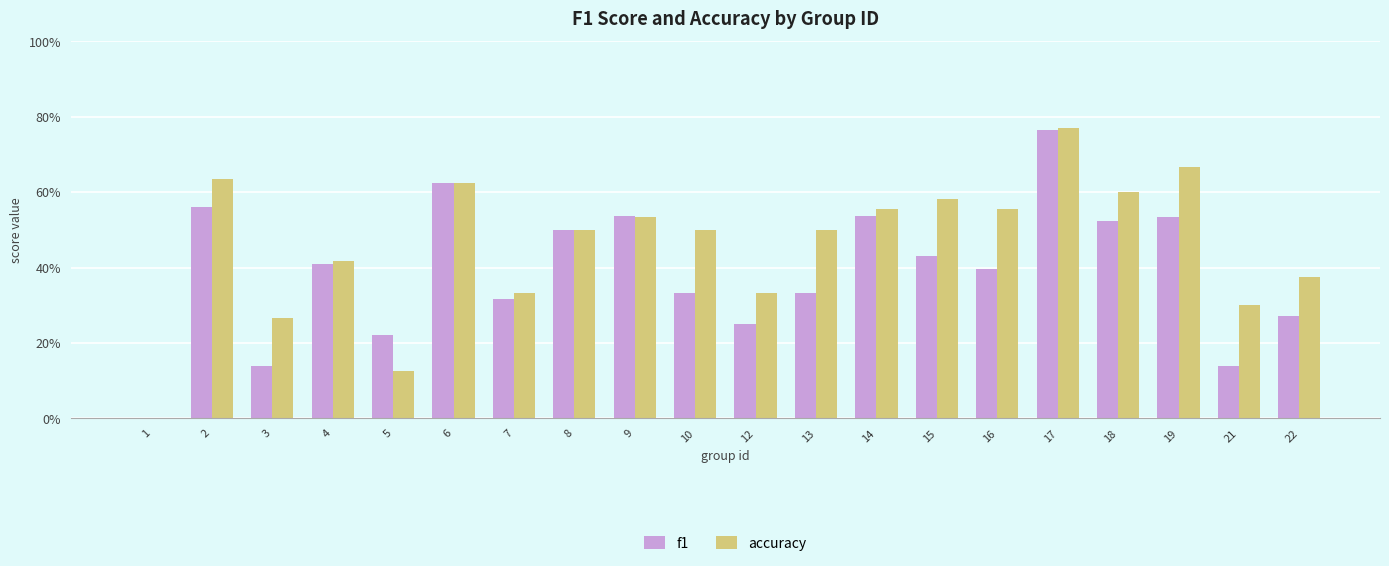

Are the bars horizontal?

No